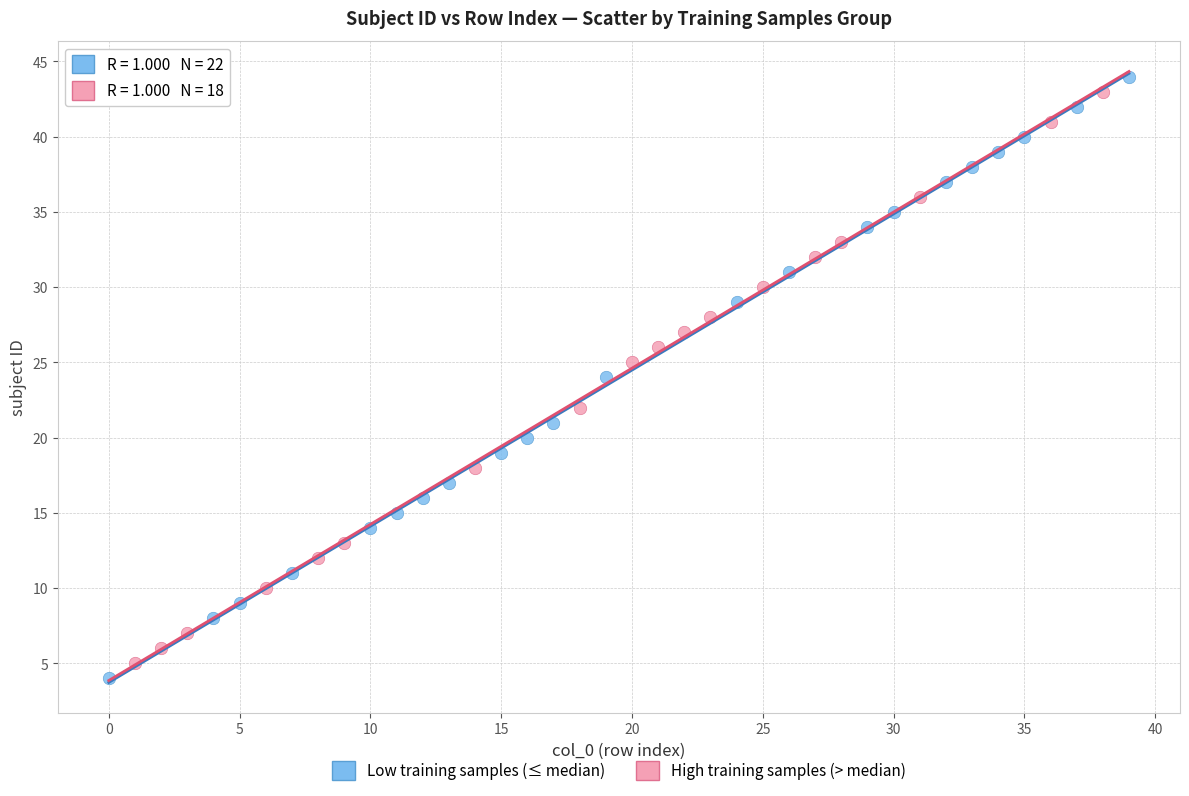

Which series has the largest Y range (max minus min)?

Low training samples (≤ median)